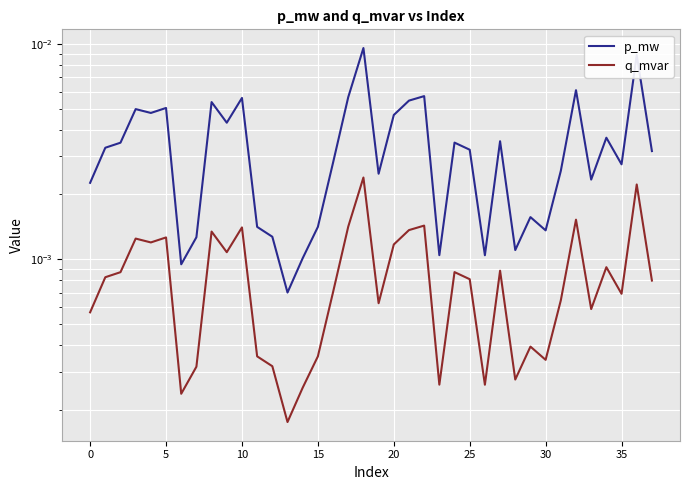

True or false: q_mvar and p_mw cross at least once.

False